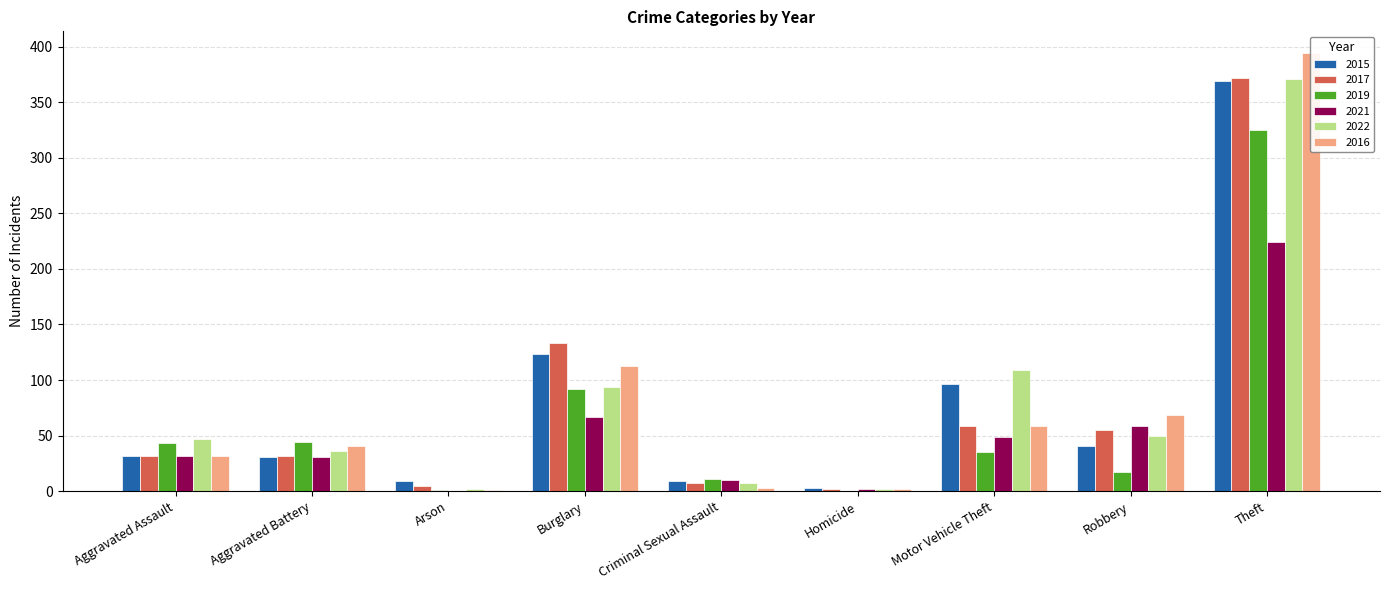

What is the difference between the highest and lowest values at Motor Vehicle Theft?

74